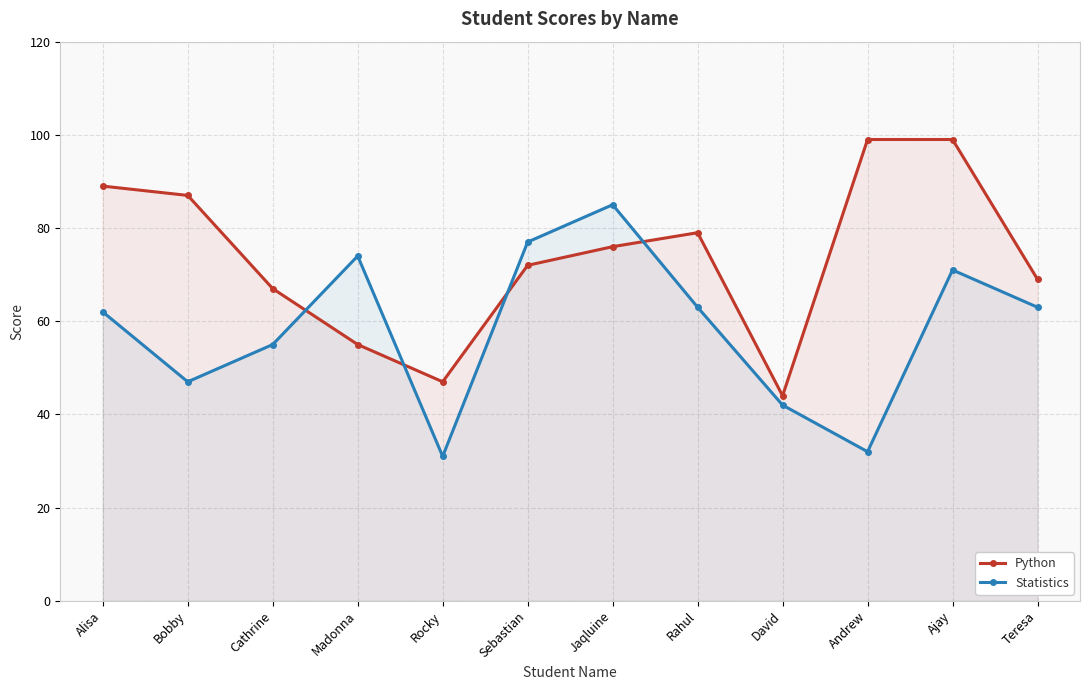

At Teresa, list the series in order from largest to smallest.

Python, Statistics